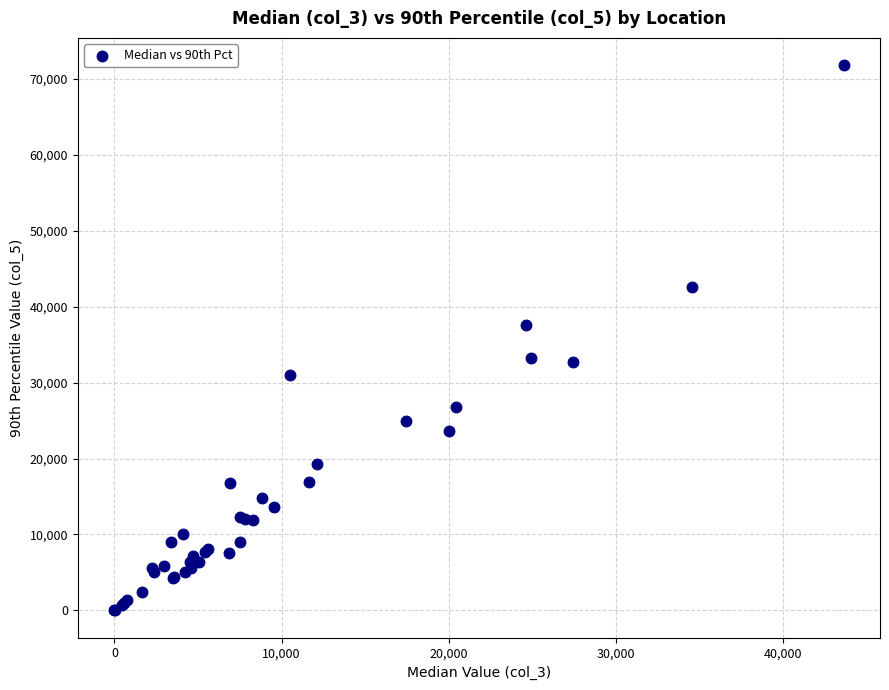

What Y value in the scatter plot is closest to 35915?

37634.1